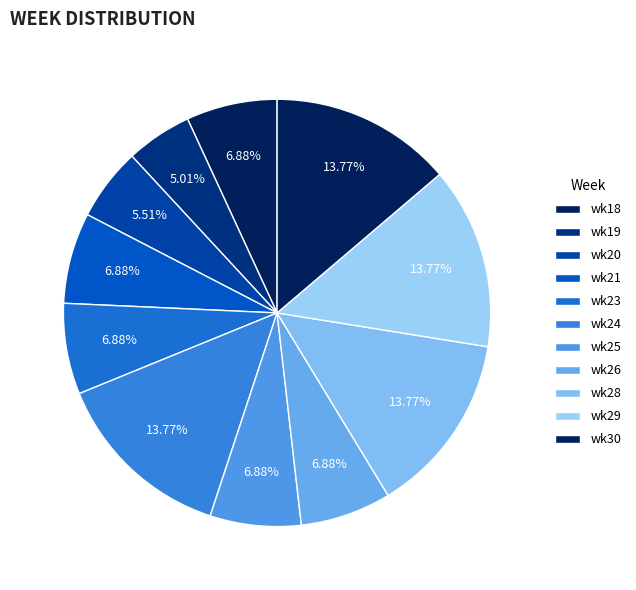

How many segments does this pie chart have?

11